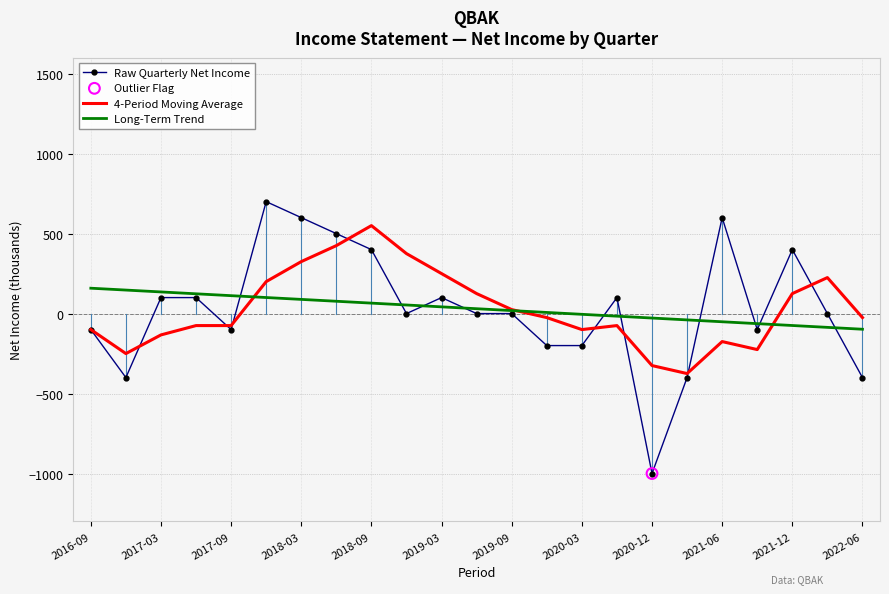

Rank the series by their maximum value, from highest to lowest.

Raw Quarterly Net Income, 4-Period Moving Average, Long-Term Trend